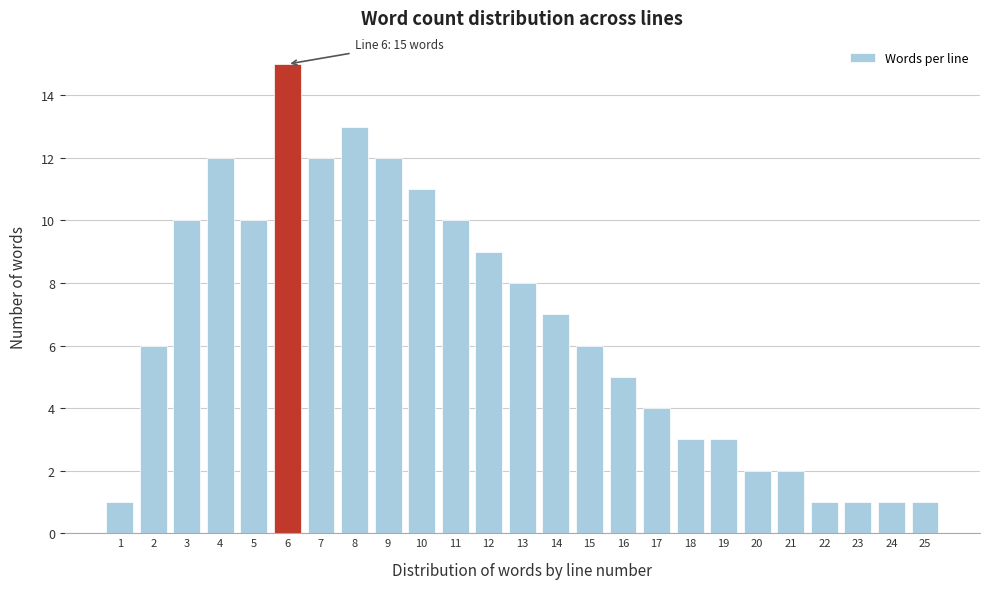

Reading left to right, what are all the values shown in this chart?

1	6	10	12	10	15	12	13	12	11	10	9	8	7	6	5	4	3	3	2	2	1	1	1	1